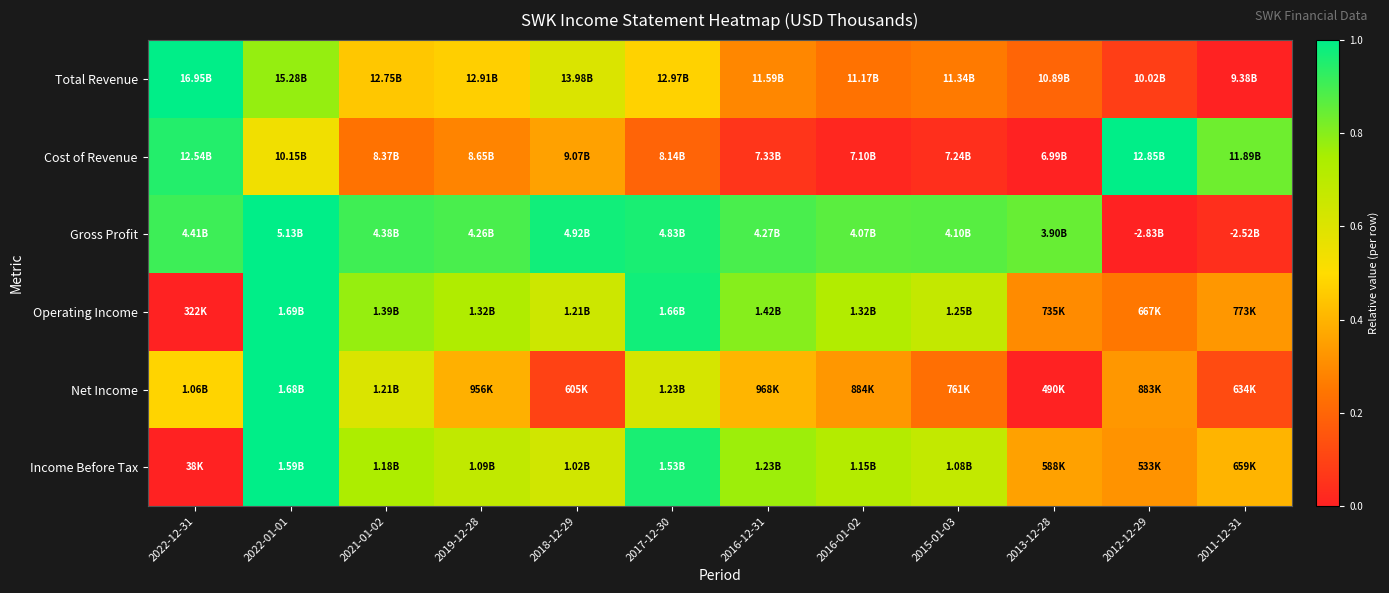

Which has a higher value, 2019-12-28 or 2011-12-31?

2019-12-28